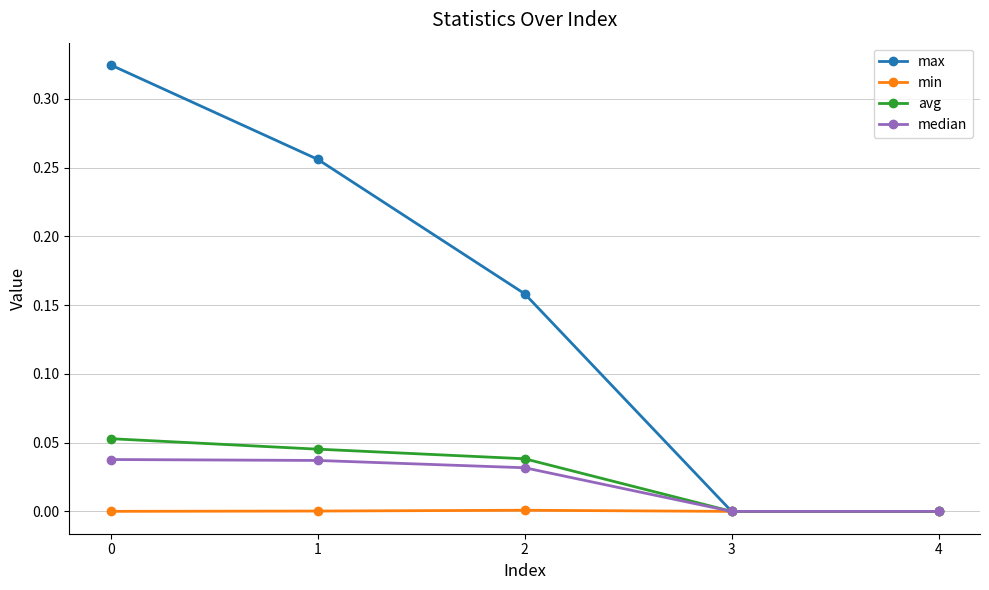

Count the median values in the range 0 to 1.

5